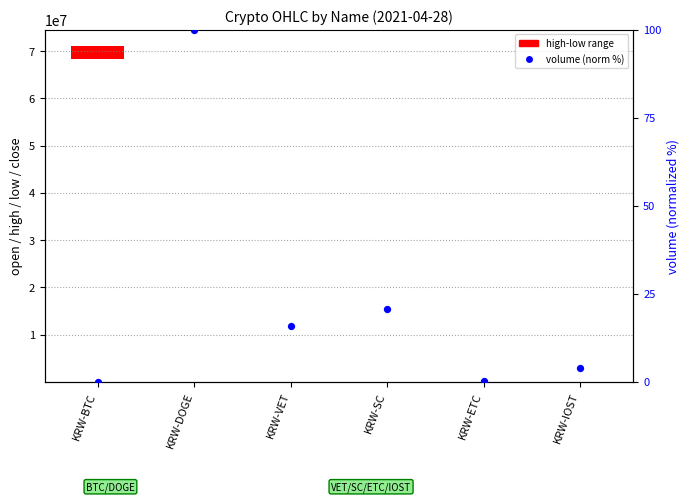

What is the change in value from KRW-VET to KRW-SC?

+4.9